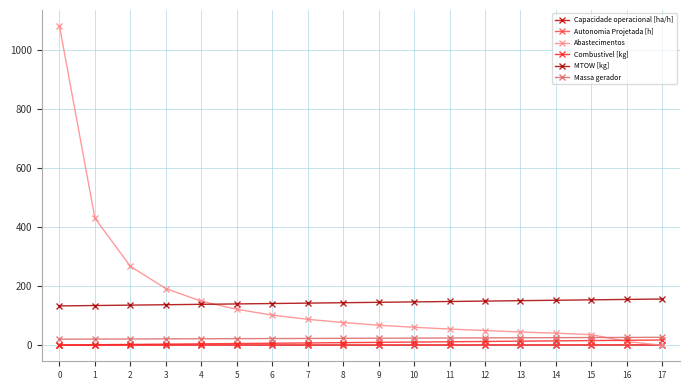

What is the value of the Capacidade operacional [ha/h] point at the 9th from the left?

1.0